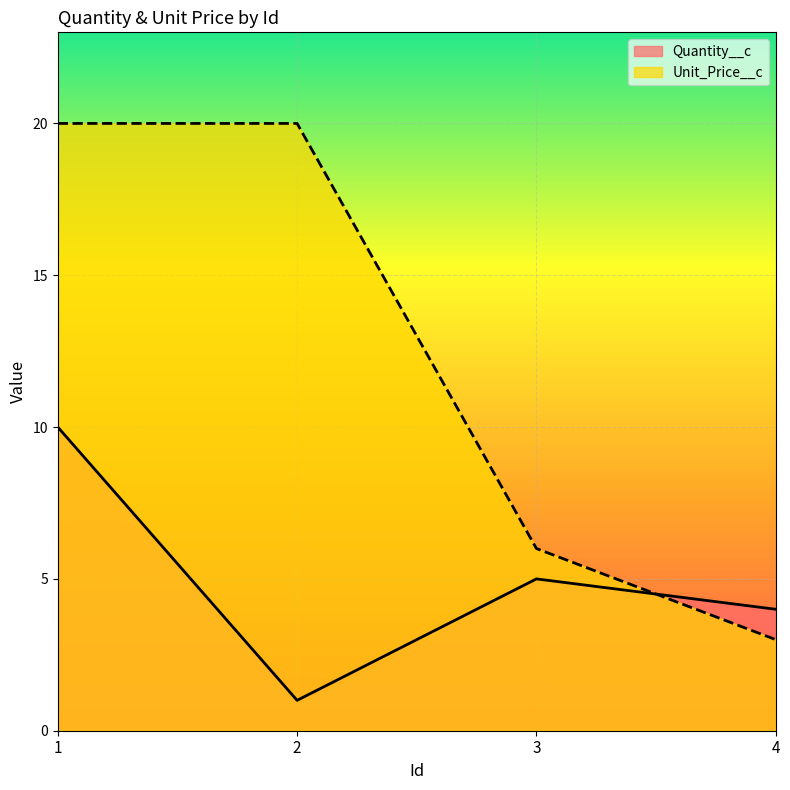

Between 3 and 1, which is larger?

1